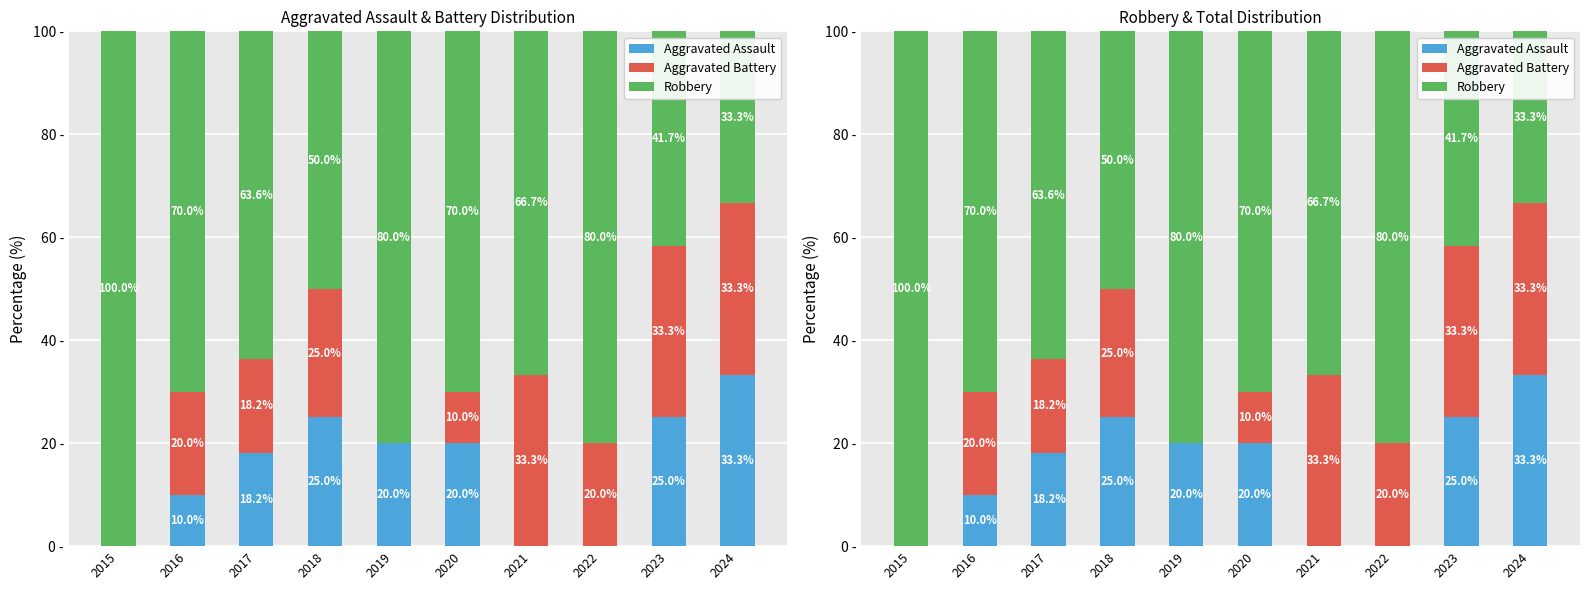

Reading left to right, transcribe all the data shown in this chart.

Aggravated Assault: 2015=0.0	2016=10.0	2017=18.2	2018=25.0	2019=20.0	2020=20.0	2021=0.0	2022=0.0	2023=25.0	2024=33.3
Aggravated Battery: 2015=0.0	2016=20.0	2017=18.2	2018=25.0	2019=0.0	2020=10.0	2021=33.3	2022=20.0	2023=33.3	2024=33.3
Robbery: 2015=100.0	2016=70.0	2017=63.6	2018=50.0	2019=80.0	2020=70.0	2021=66.7	2022=80.0	2023=41.7	2024=33.3